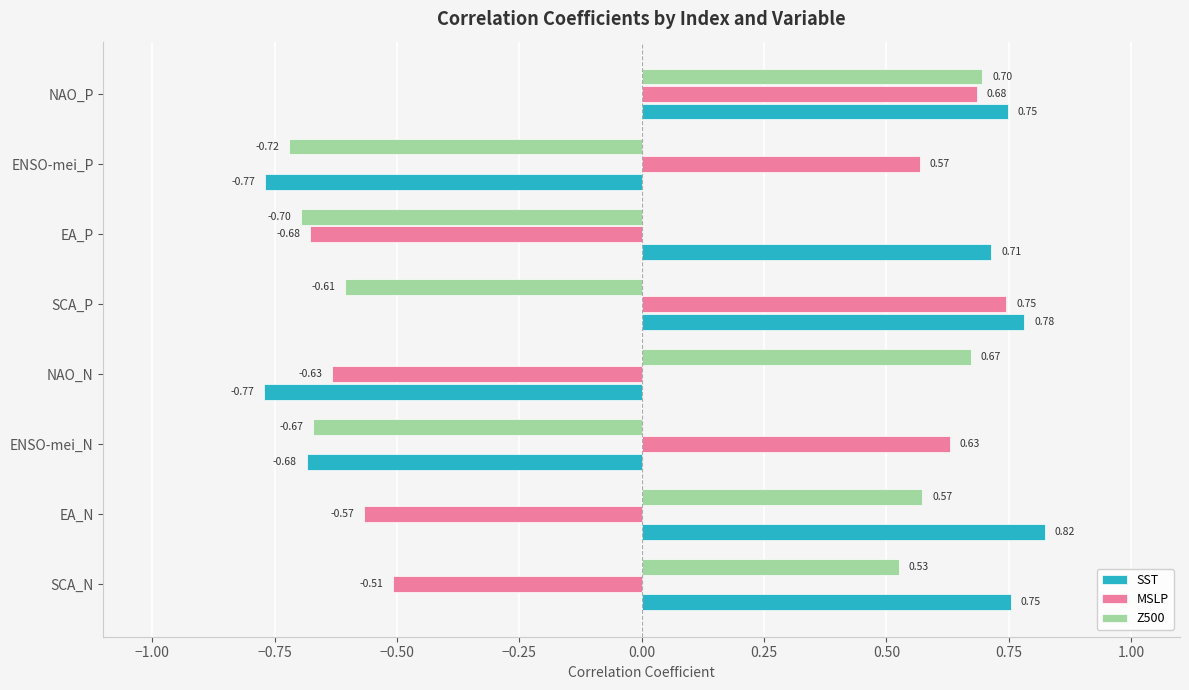

At which label is SST closest to 0?

ENSO-mei_N